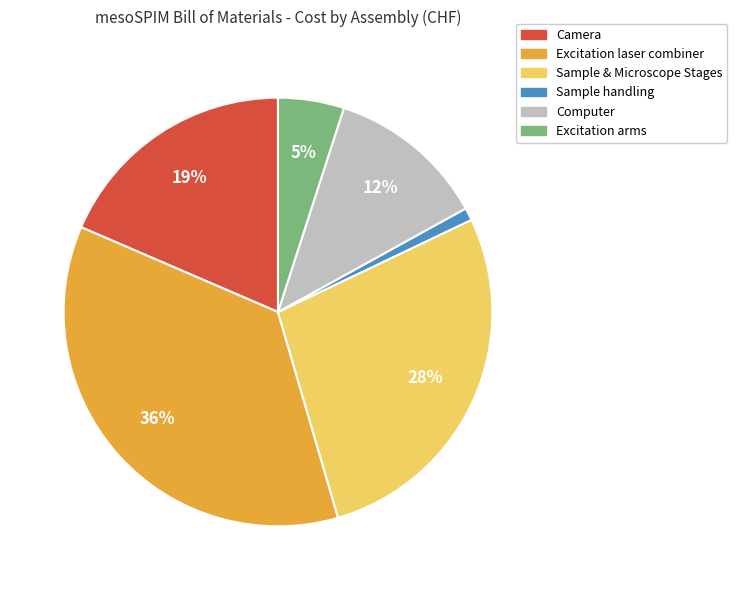

To the nearest percent, what is the difference between the Computer and Sample & Microscope Stages slice percentages?

16%